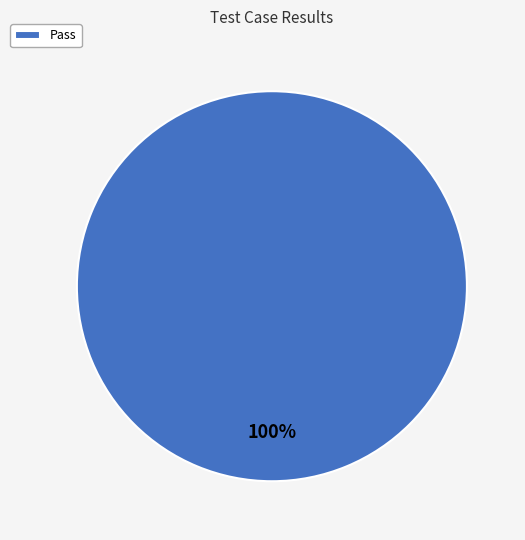

To the nearest percent, what portion does Pass represent?

100%